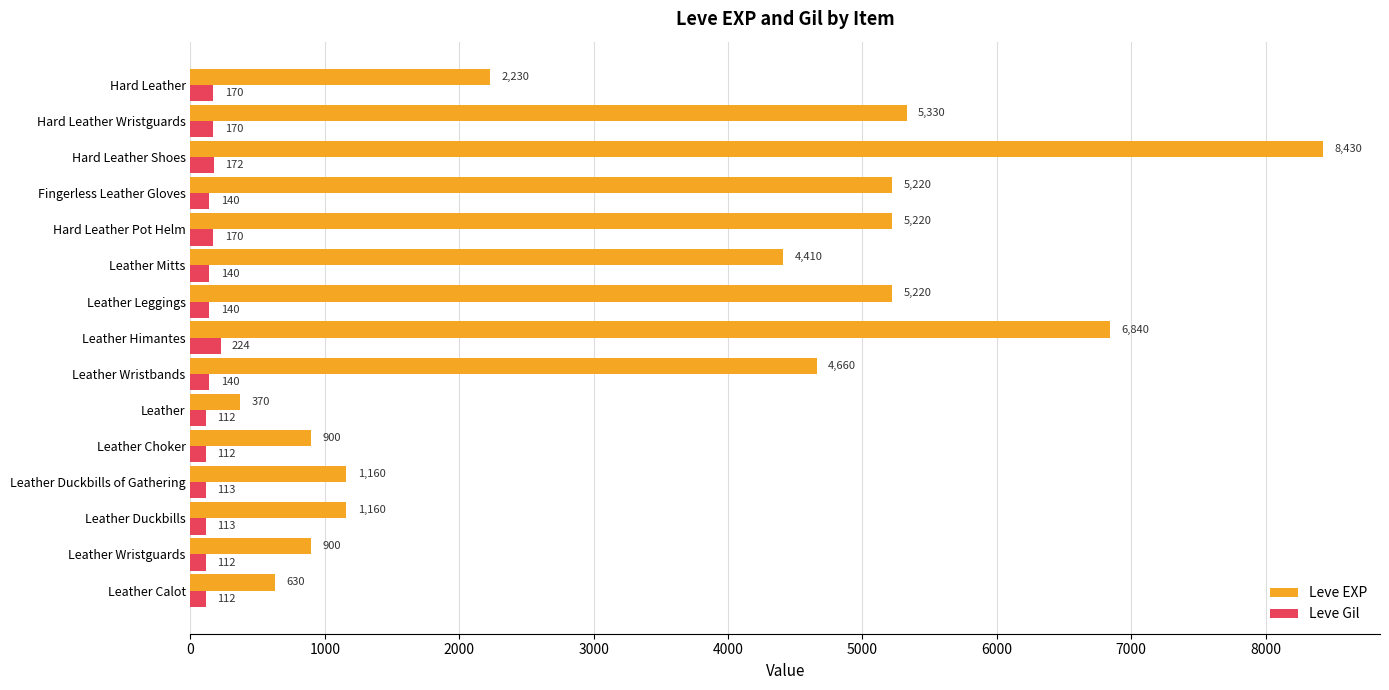

What is the approximate value of Leve EXP at Leather Calot?

630